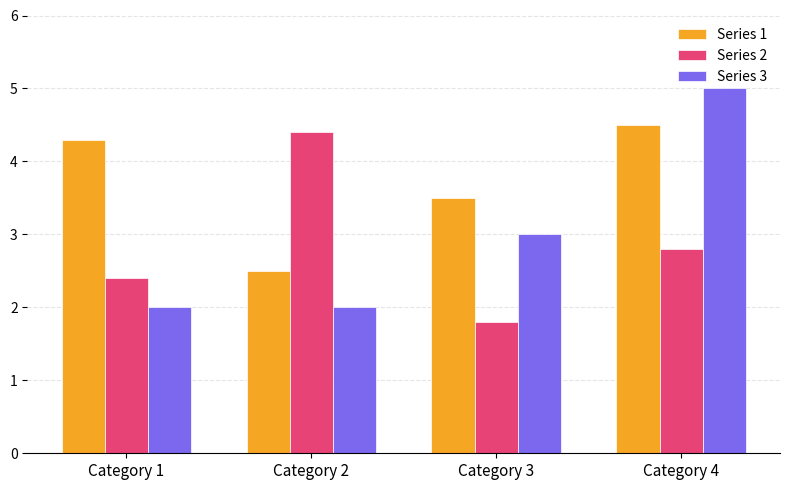

Reading left to right, extract all data points from this chart.

Series 1: 4.3	2.5	3.5	4.5
Series 2: 2.4	4.4	1.8	2.8
Series 3: 2.0	2.0	3.0	5.0